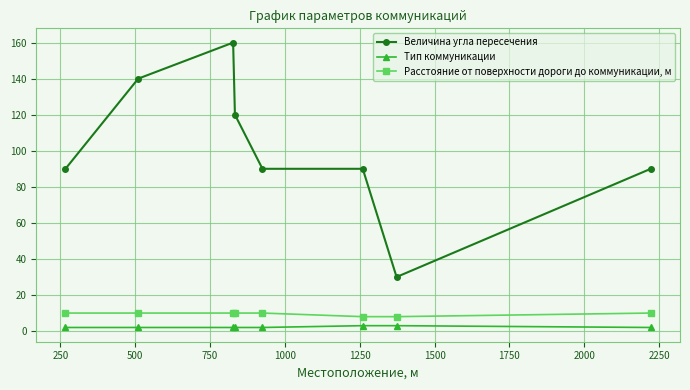

Which series has the largest total across all categories?

Величина угла пересечения